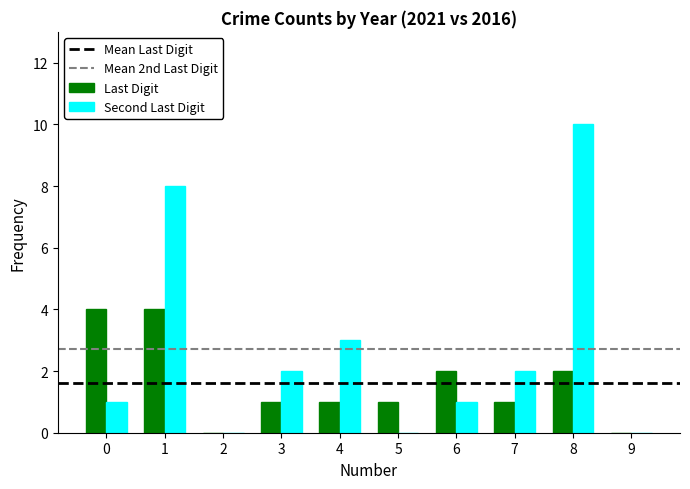

Which label corresponds to the largest value in the chart?

8